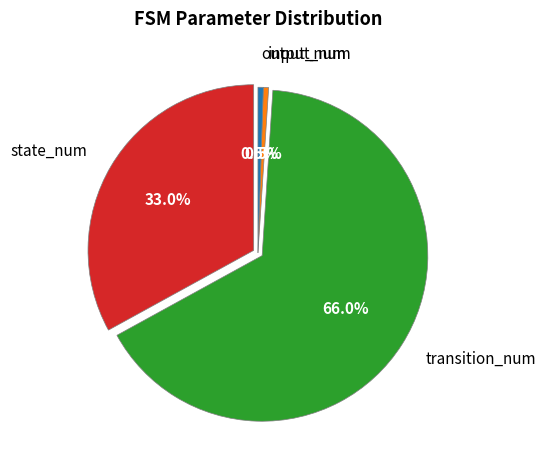

Which slice is the smallest?

input_num